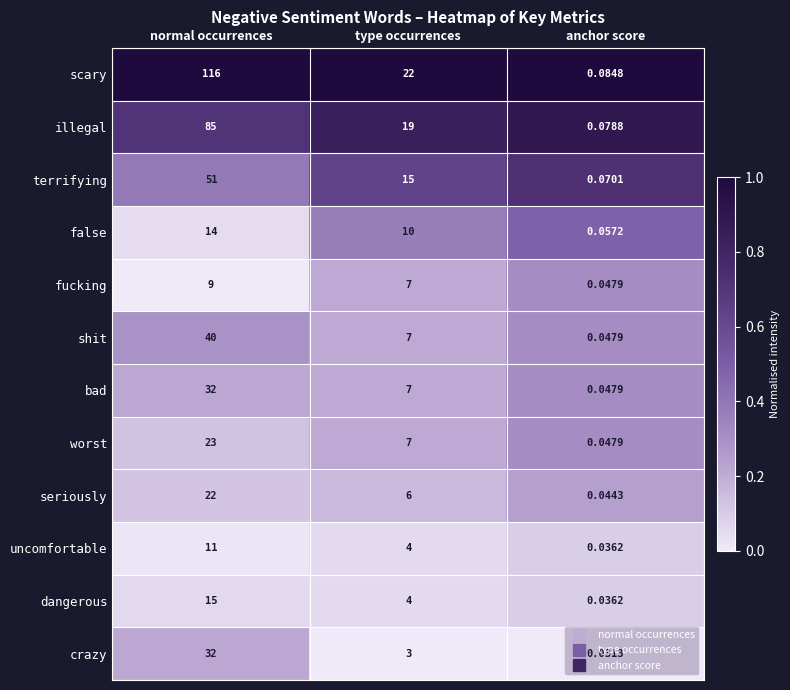

Which series has the largest total across all categories?

scary